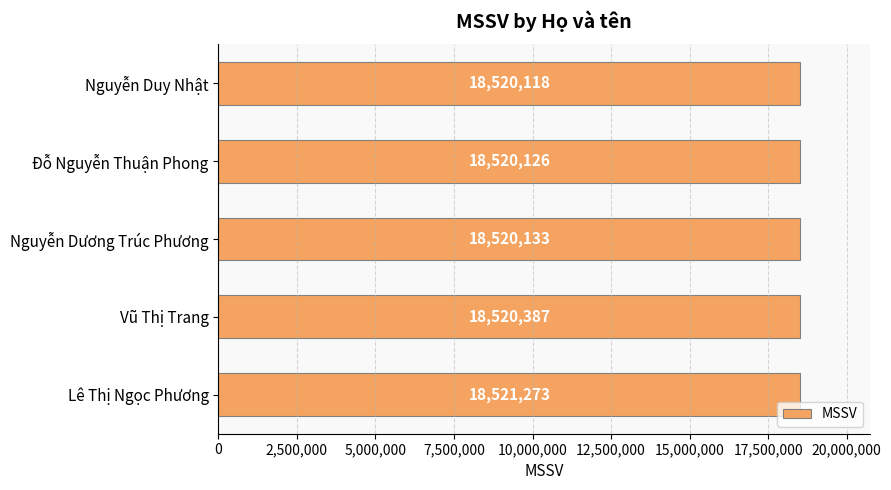

Rank the categories by value from highest to lowest.

Lê Thị Ngọc Phương, Vũ Thị Trang, Nguyễn Dương Trúc Phương, Đỗ Nguyễn Thuận Phong, Nguyễn Duy Nhật